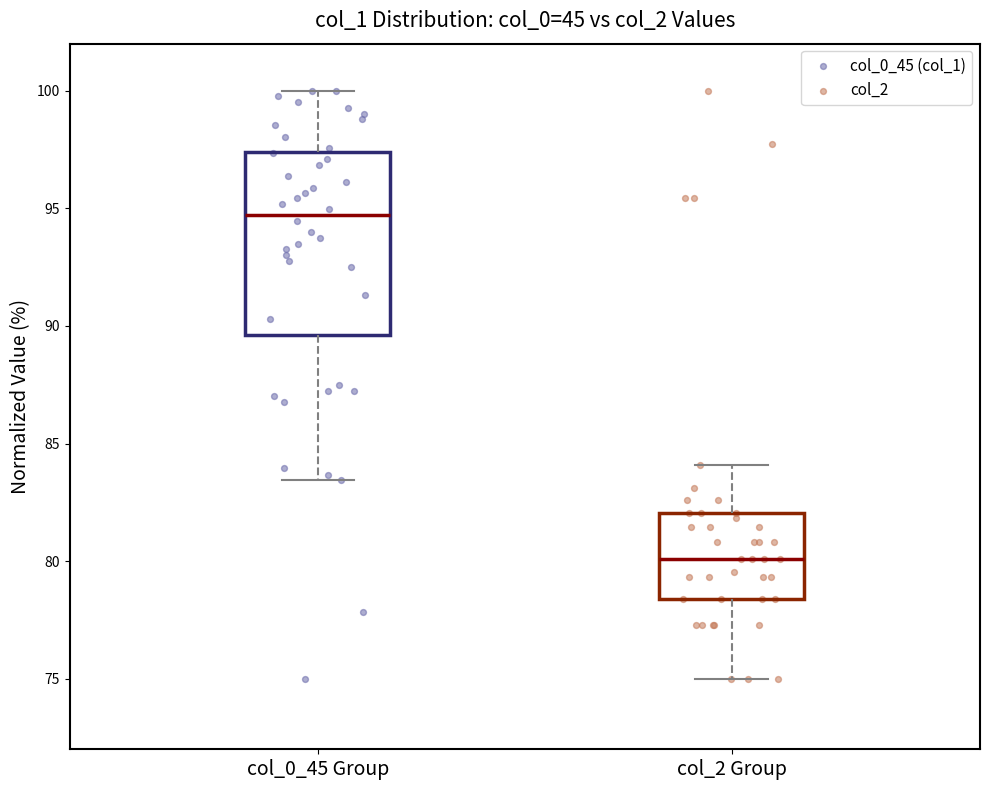

Where does the upper whisker of the box for col_2 Group end on the y-axis? The values are not printed on the chart, so give them approximately, as read against the axis.

84.0